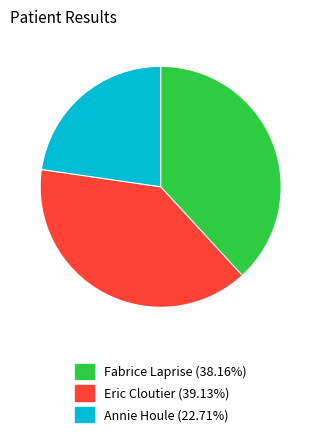

Is it true that Annie Houle is 35% of the pie?

False